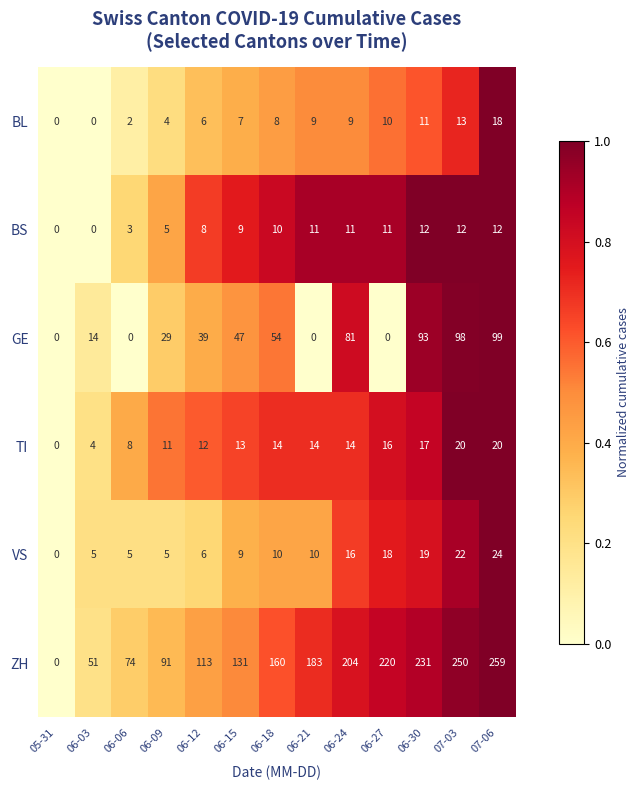

What is the average value of the VS series?

11